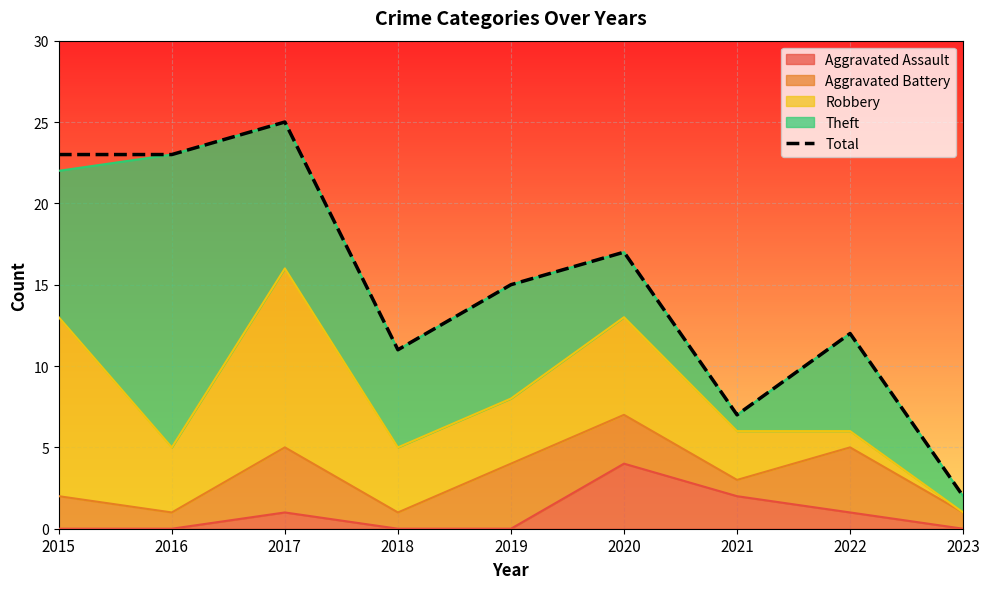

Is it true that the value at 2020 is 25?

False